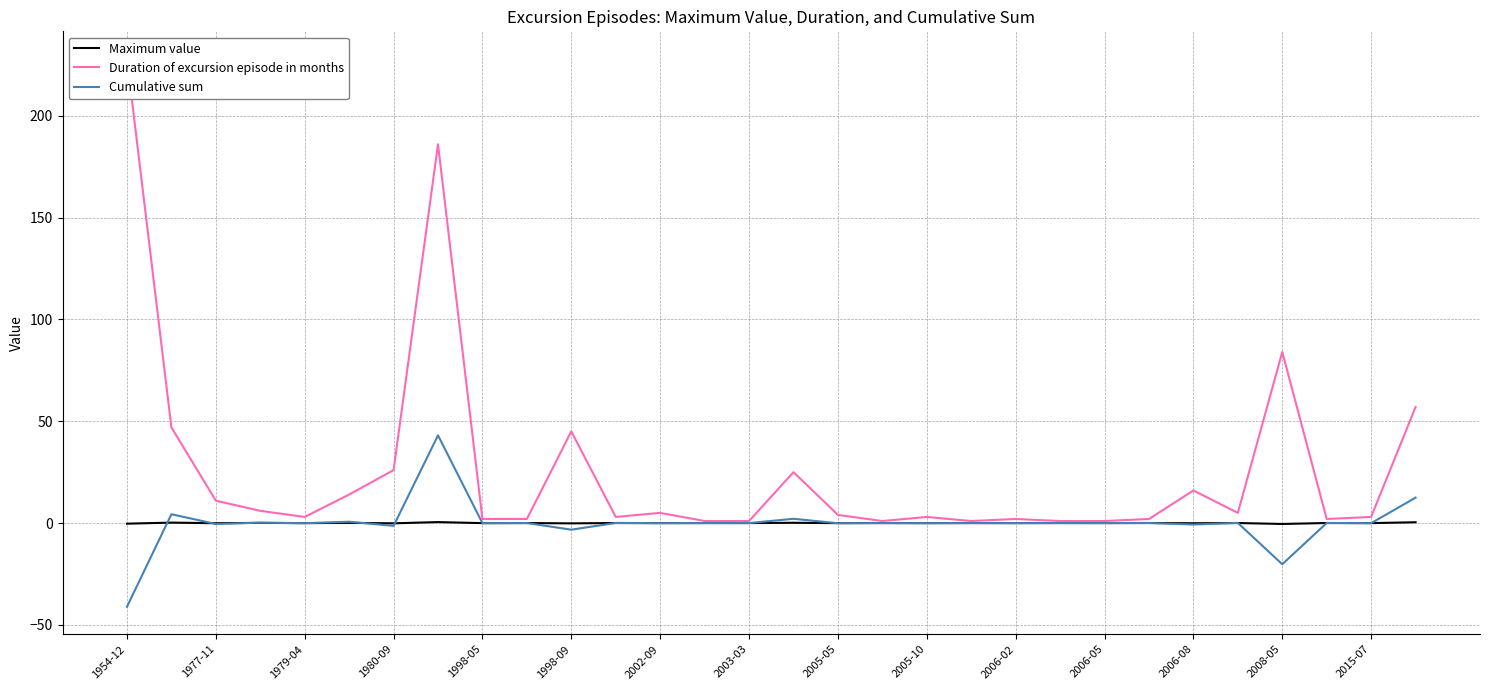

What is the sum of all Duration of excursion episode in months values?

787.0